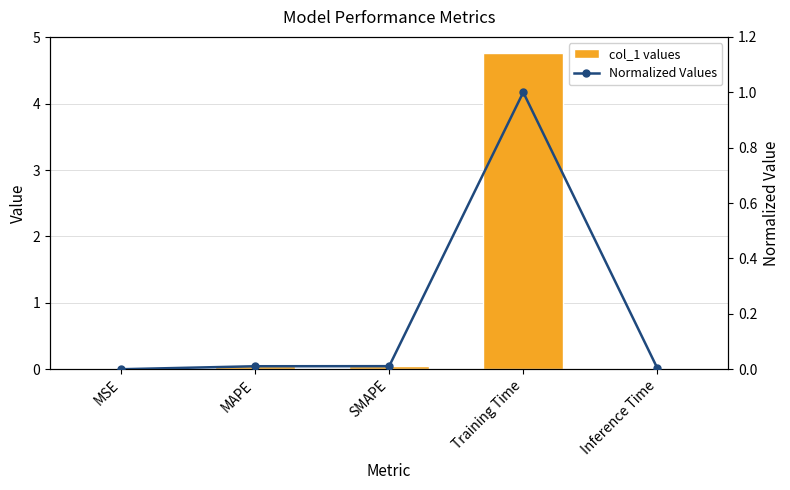

How many distinct data groups are displayed?

2